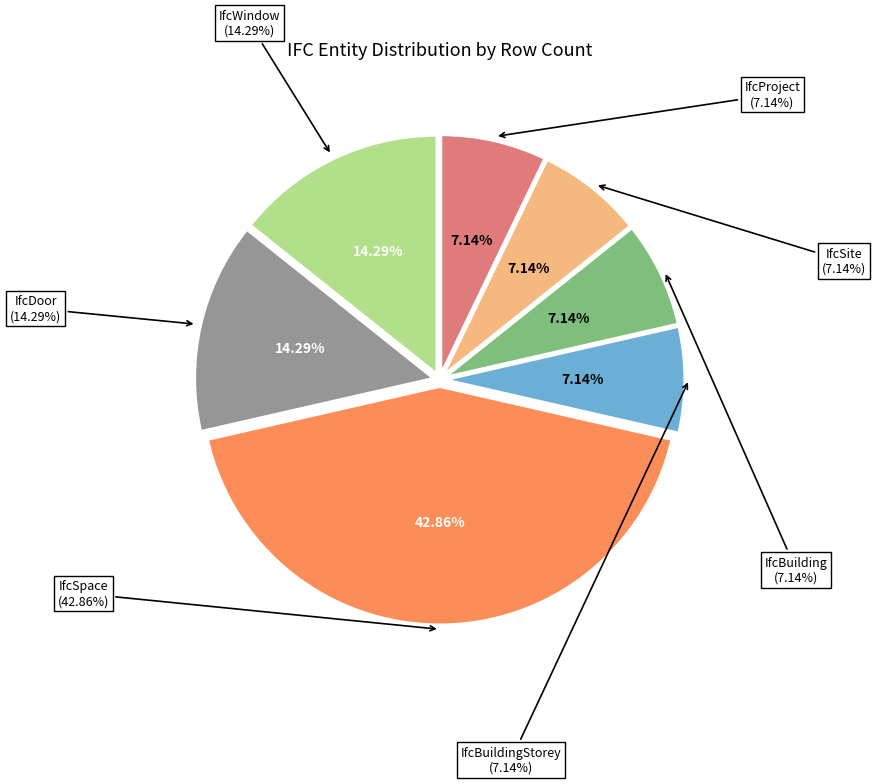

To the nearest percent, what is the average slice percentage?

14%